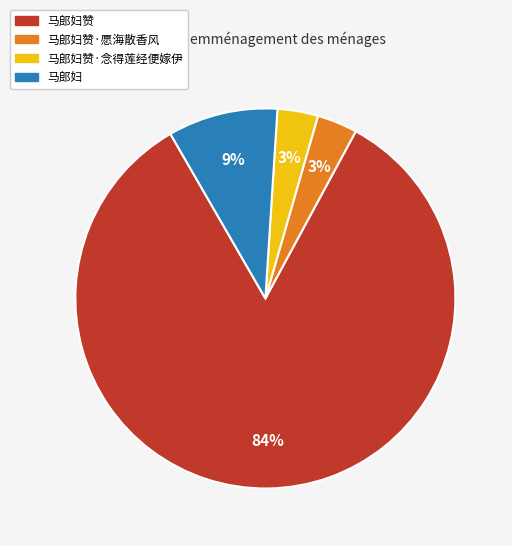

Is there a majority slice in this chart?

Yes